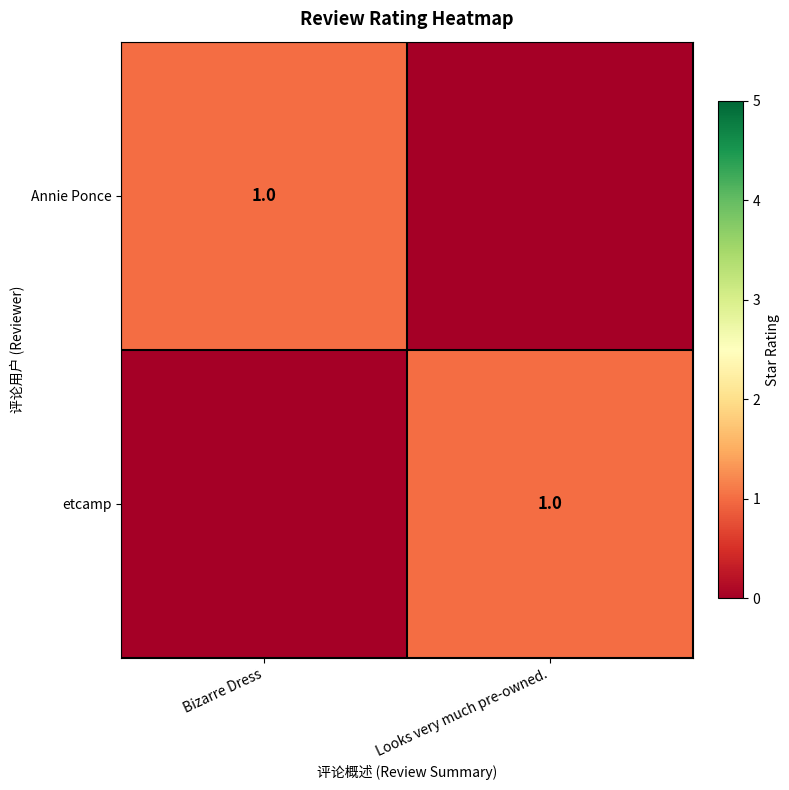

The Annie Ponce series shows 2 at Bizarre Dress. True or false?

False